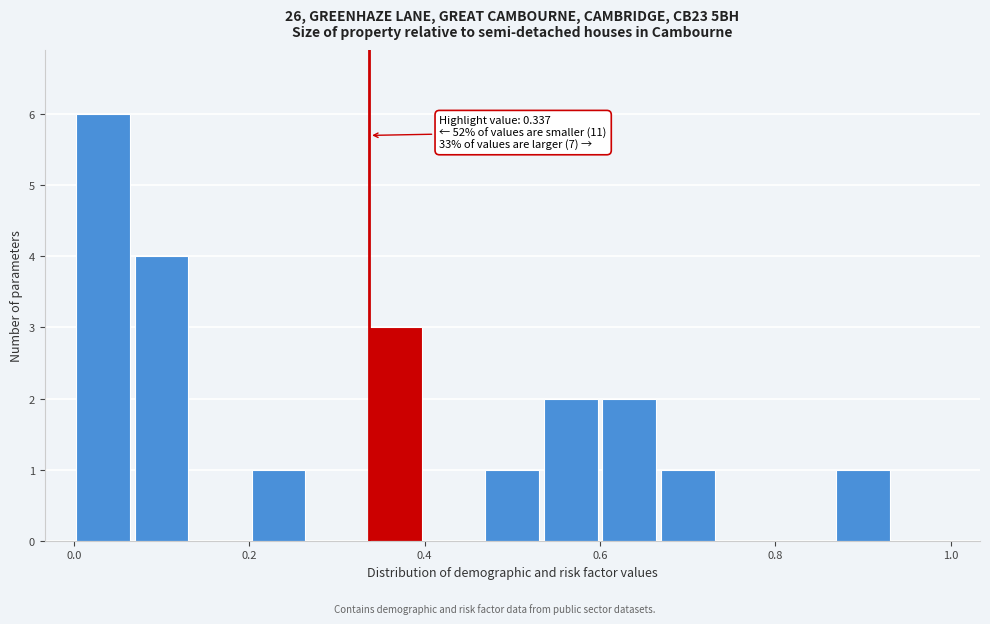

Around what value on the x-axis is the tallest bar? Give the approximate position of its centre, as read against the axis.

0.04